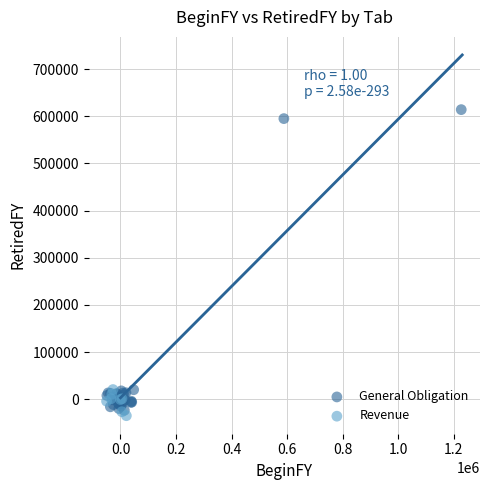

Which series contains the highest Y value?

General Obligation